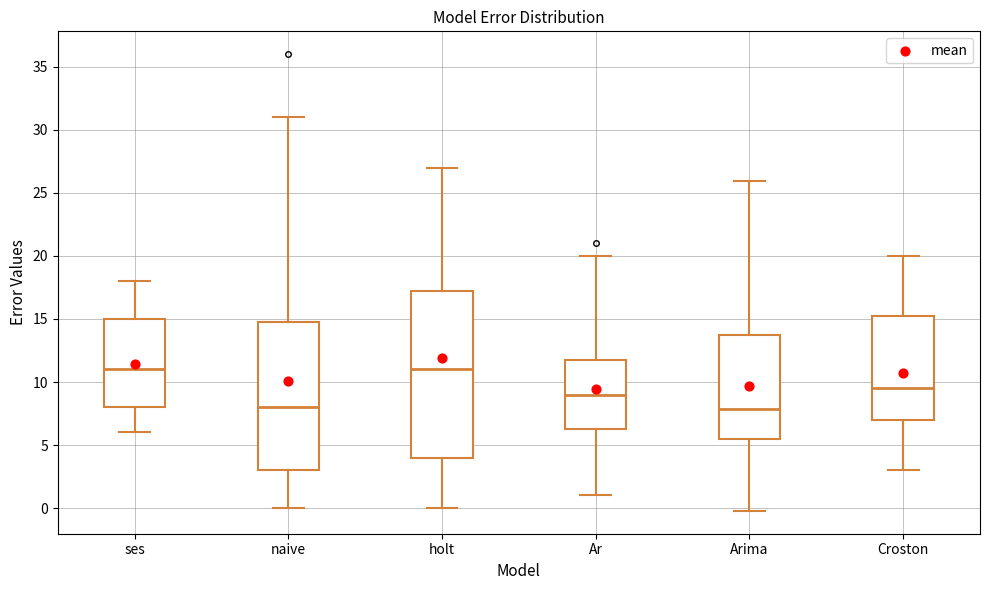

Reading left to right, read every box against the y-axis: the position of its median line, the range the box covers, and the ends of its whiskers. The values are not printed on the chart, so give them approximately, as read against the axis.

ses: median 11.0, box 8.0 to 15.0, whiskers 6.0 to 18.0
naive: median 8.0, box 3.0 to 15.0, whiskers 0.0 to 31.0
holt: median 11.0, box 4.0 to 17.5, whiskers 0.0 to 27.0
Ar: median 9.0, box 6.5 to 12.0, whiskers 1.0 to 20.0
Arima: median 8.0, box 5.5 to 13.5, whiskers 0.0 to 26.0
Croston: median 9.5, box 7.0 to 15.5, whiskers 3.0 to 20.0